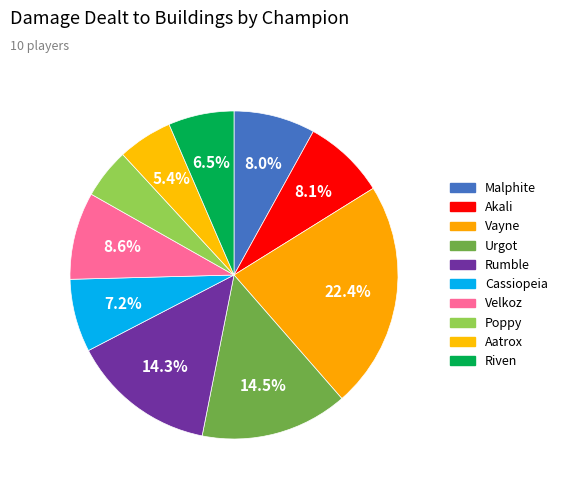

To the nearest percent, what is the combined percentage of Poppy and Urgot?

19%